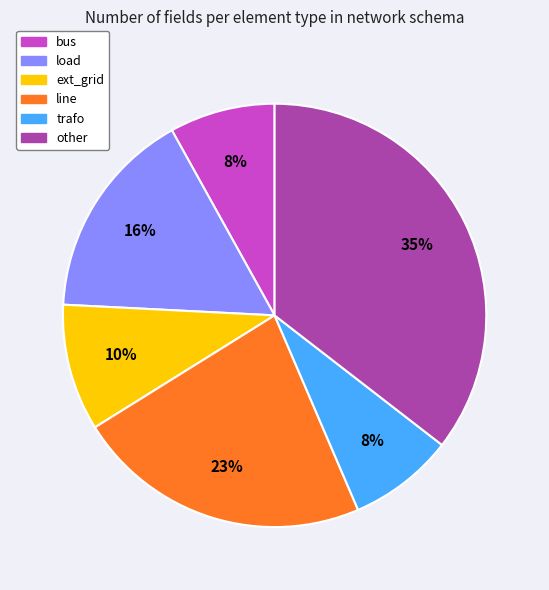

Is it true that other is 35% of the pie?

True